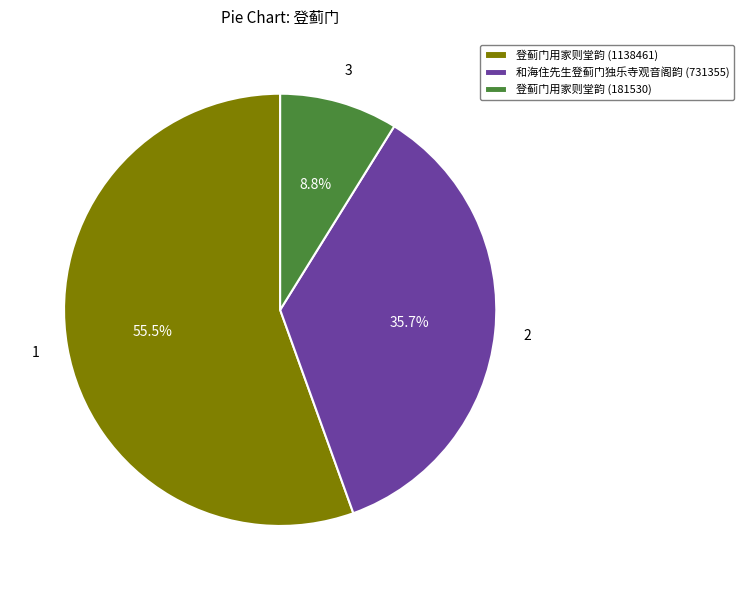

Combined, what portion of the pie is 登蓟门用家则堂韵 (181530) and 登蓟门用家则堂韵 (1138461)?

64.3%